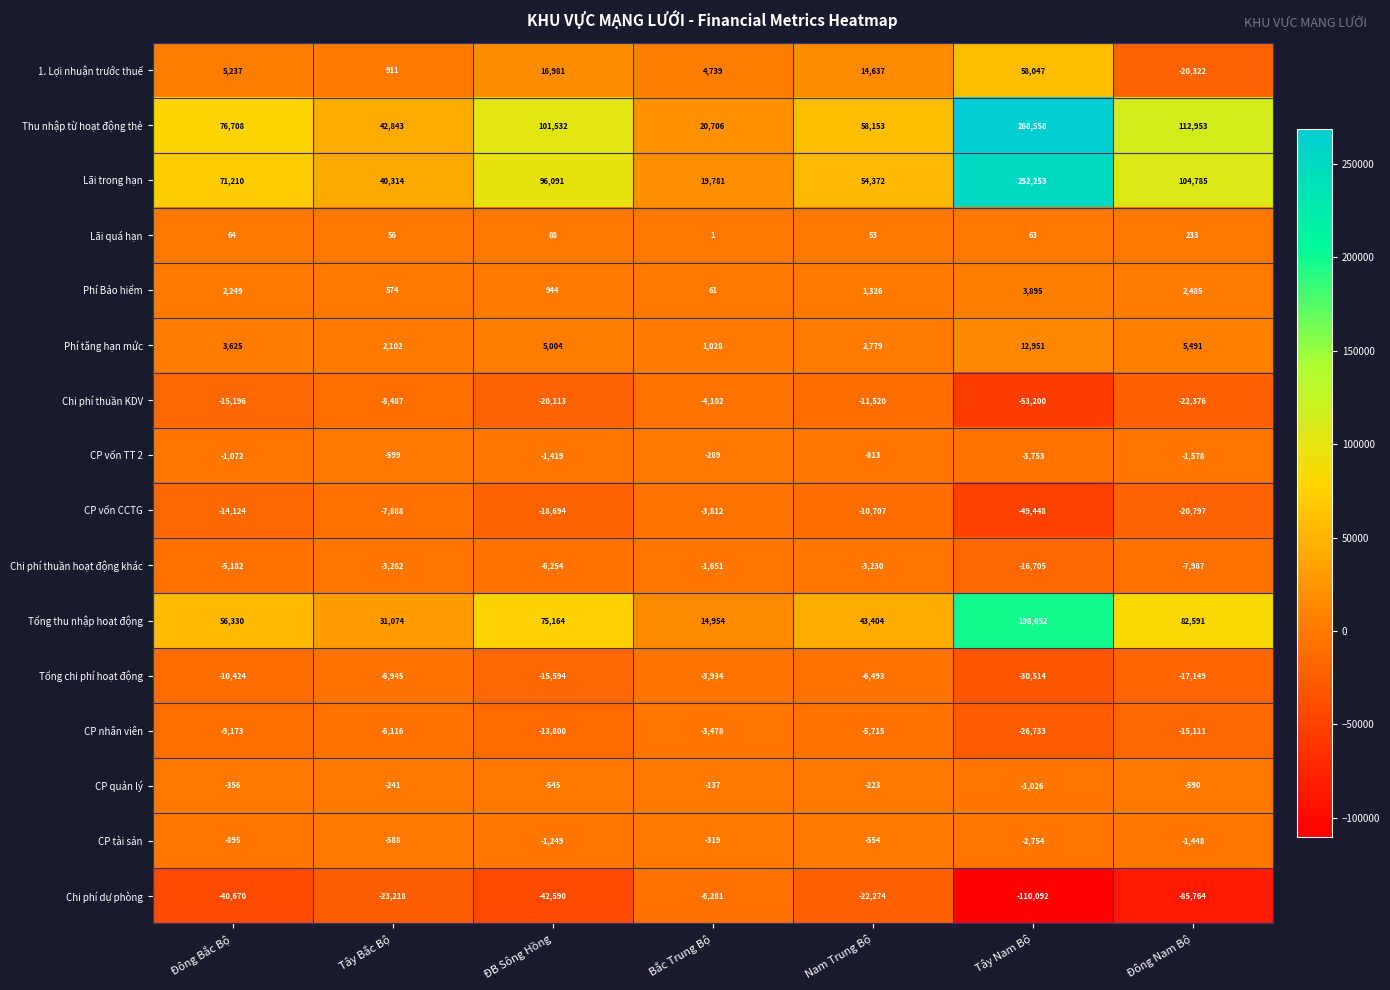

At which label does CP quản lý first exceed -356?

Tây Bắc Bộ